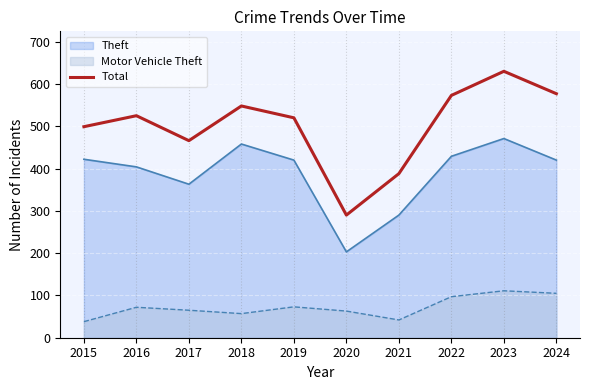

At which category does the chart reach its peak across all series?

2023